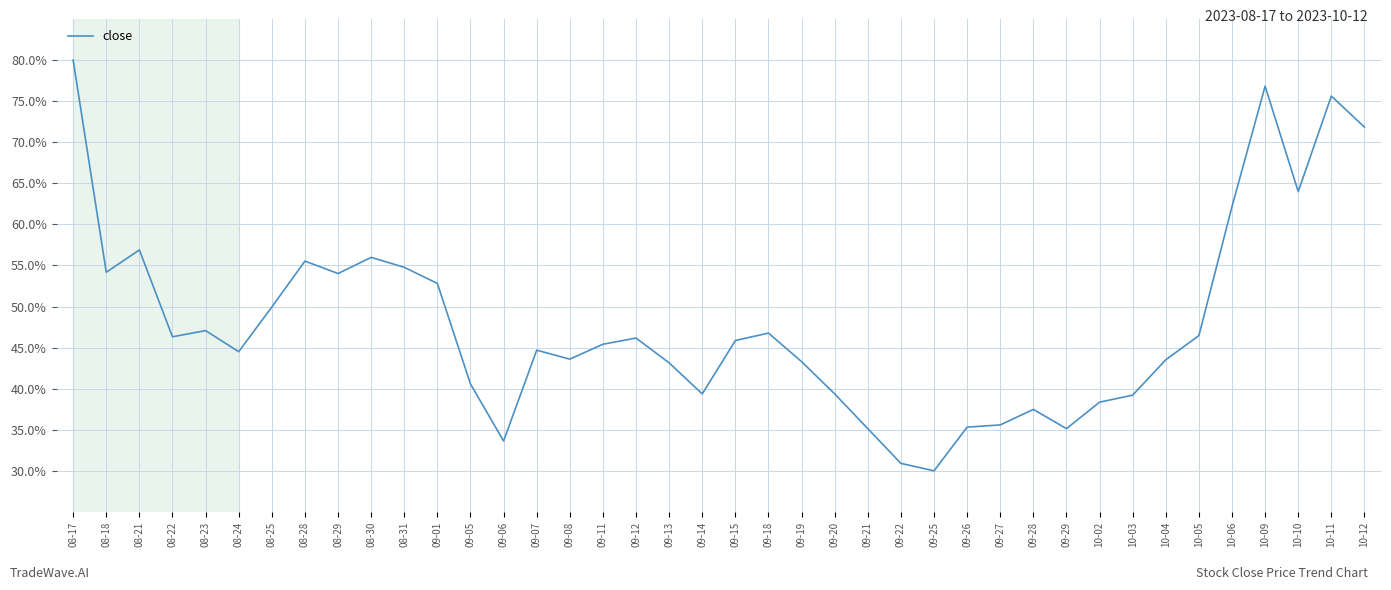

True or false: the data shows 21.7 at 08-28.

False